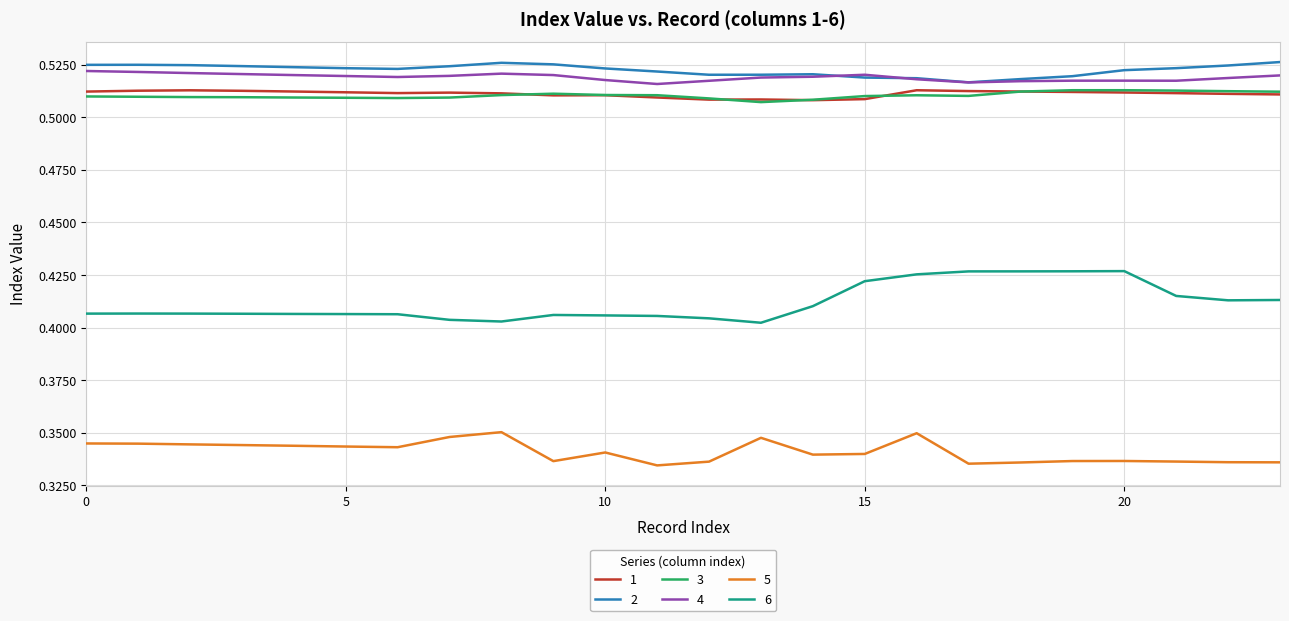

True or false: 3 and 6 cross at least once.

False